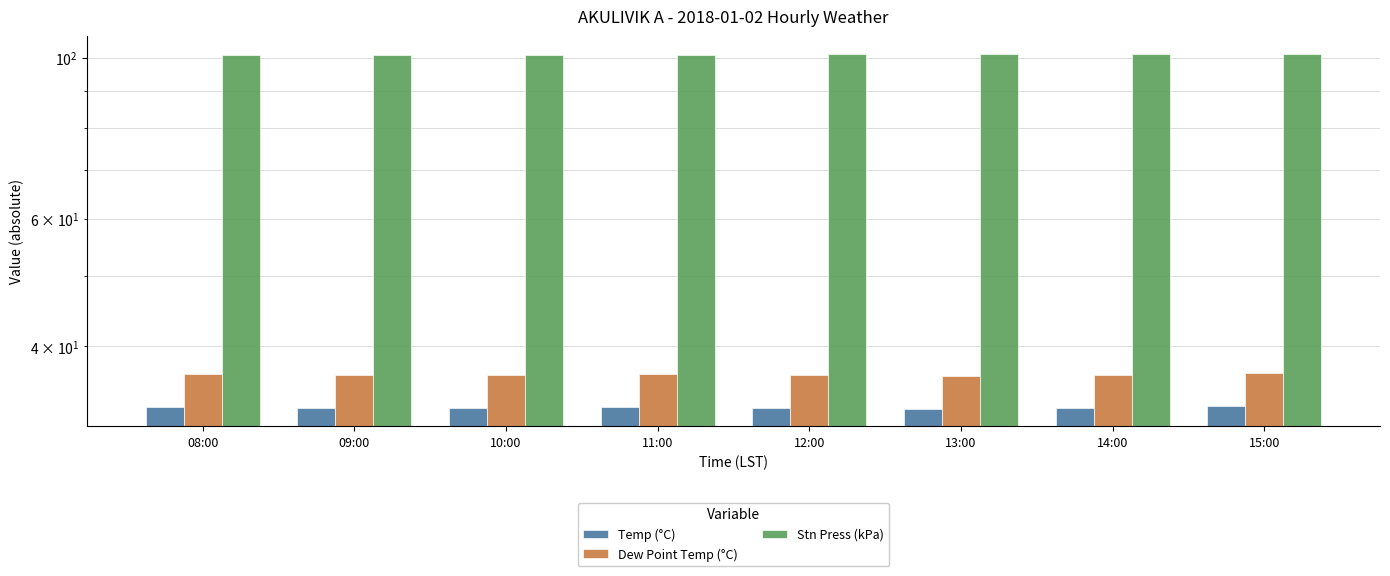

What is the total value across all series at 10:00?

170.6